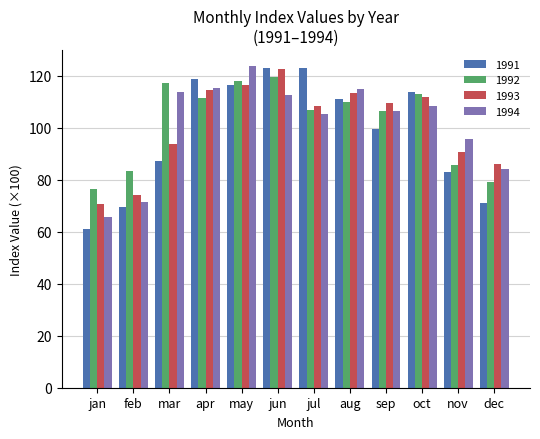

How many series are shown in this chart?

4